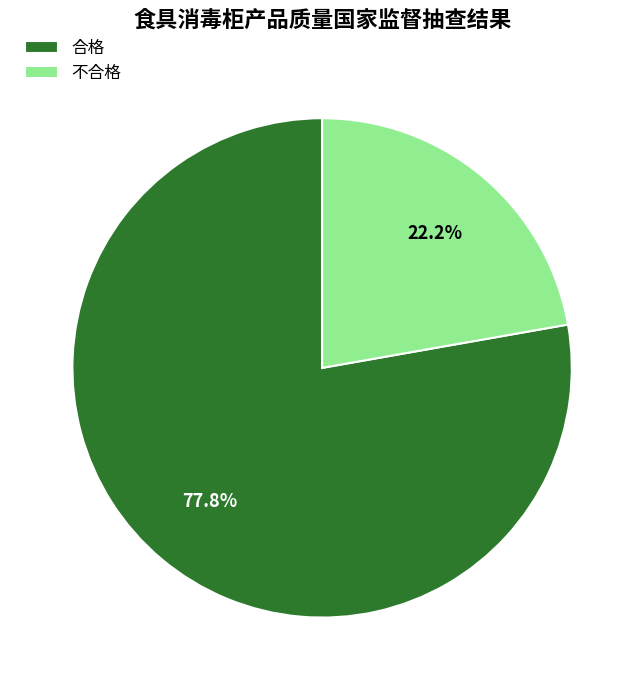

How many segments does this pie chart have?

2